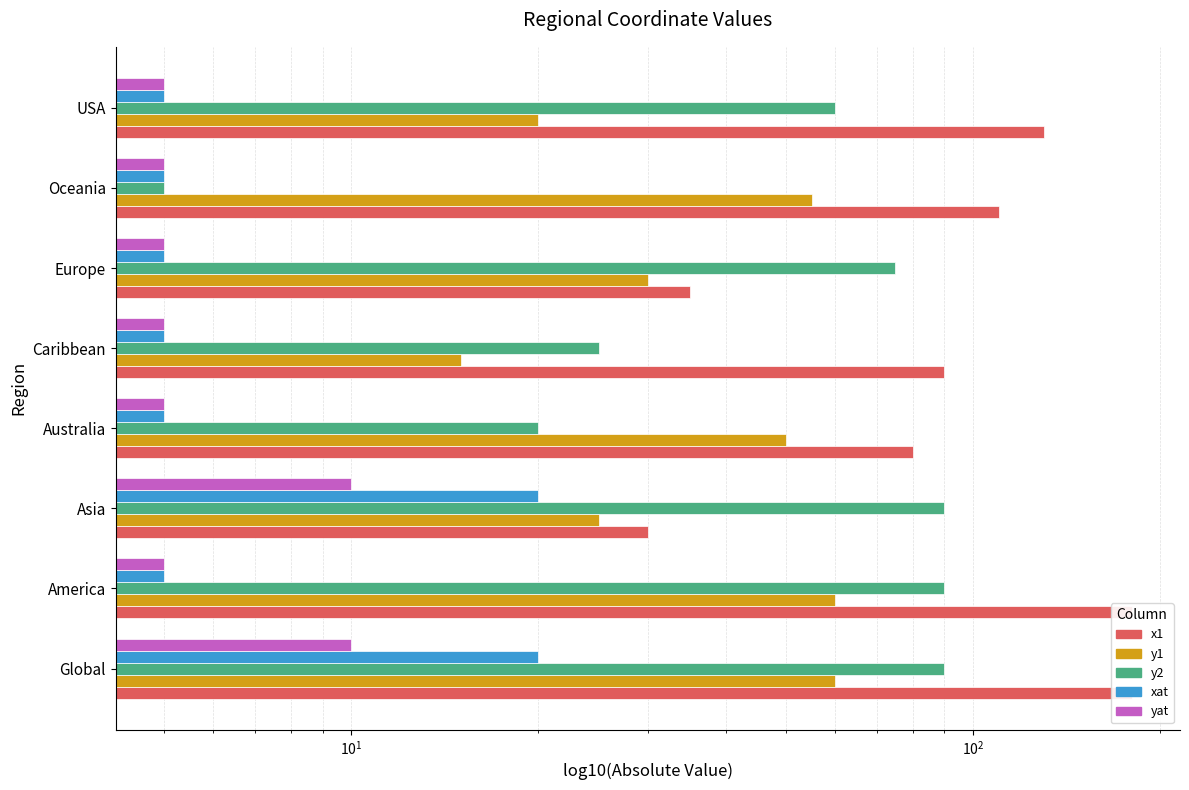

The y2 series shows 20 at Australia. True or false?

True